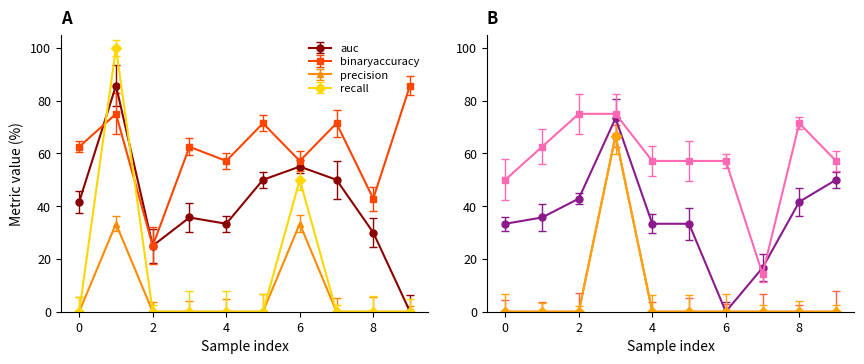

How many interior local peaks does the precision series have?

2